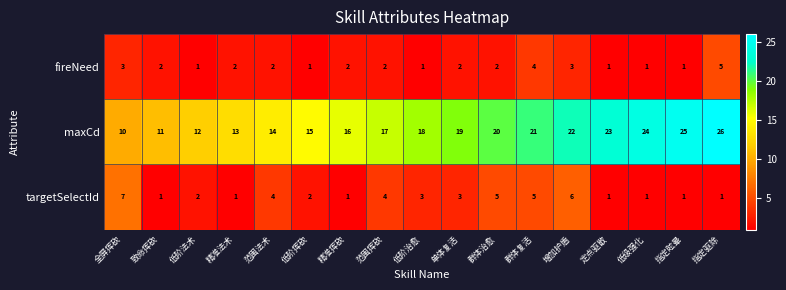

What is the difference between the highest and lowest values at 增加护盾?

19